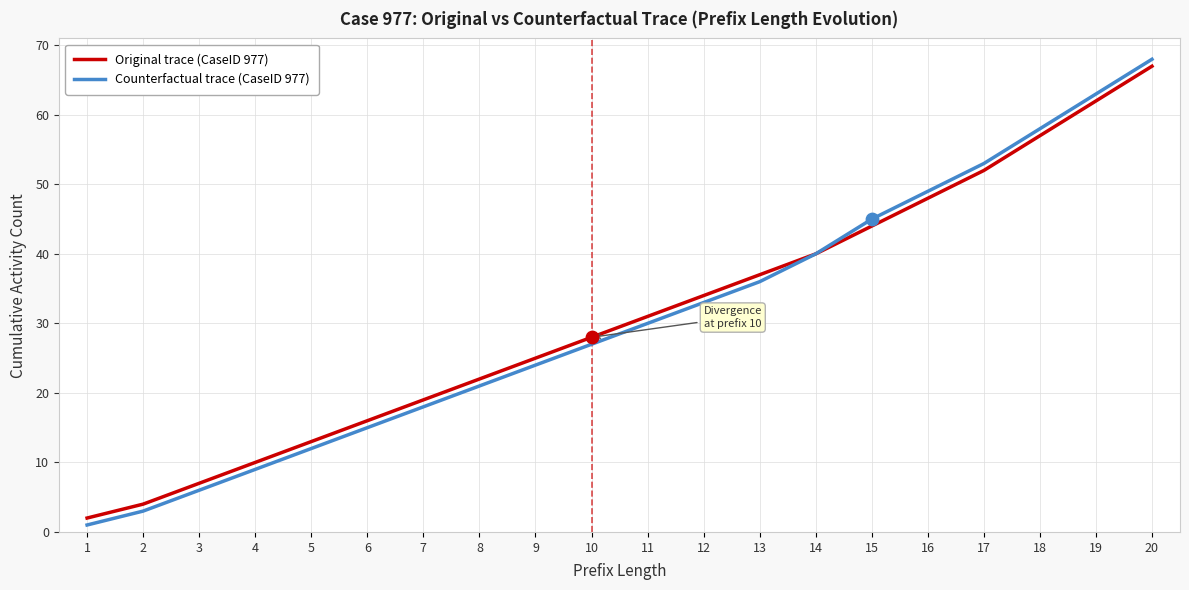

At which category is the sum across all series the highest?

20